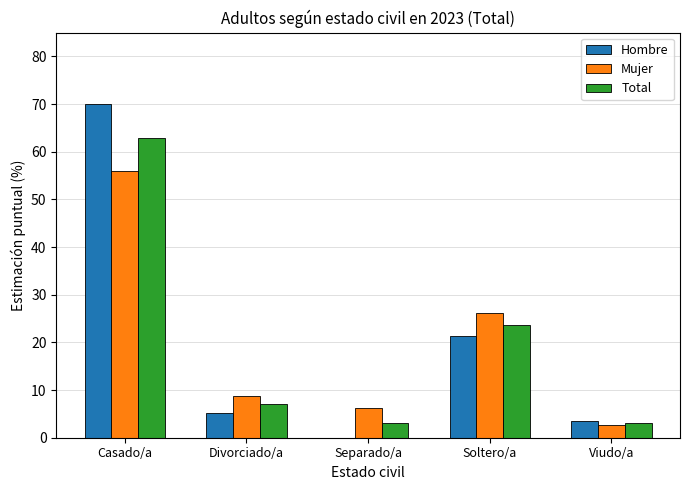

What is the difference between the Total values at Soltero/a and Separado/a?

20.6